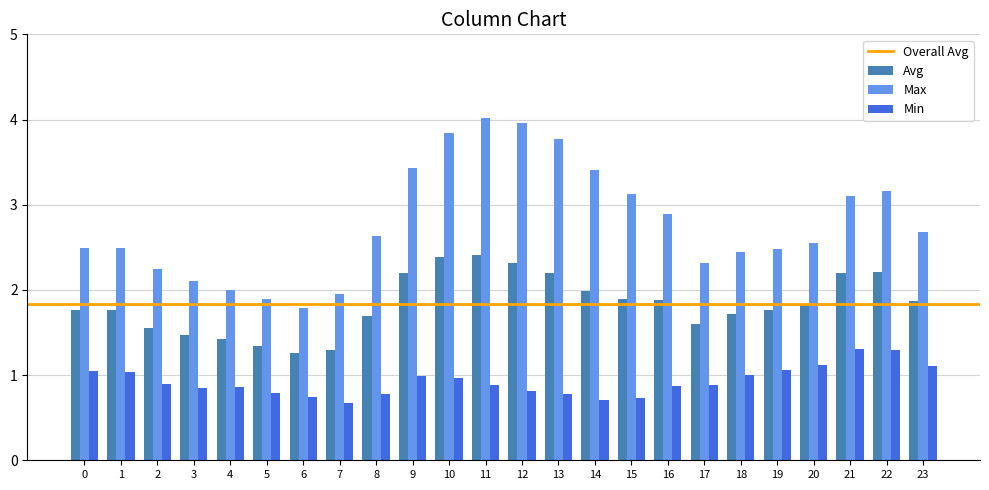

What is the average value of the Min series?

0.9